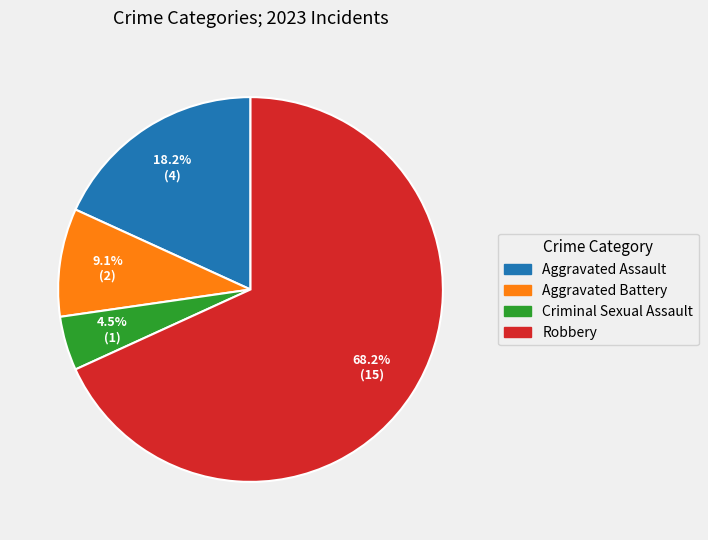

How many slices are in this pie chart?

4